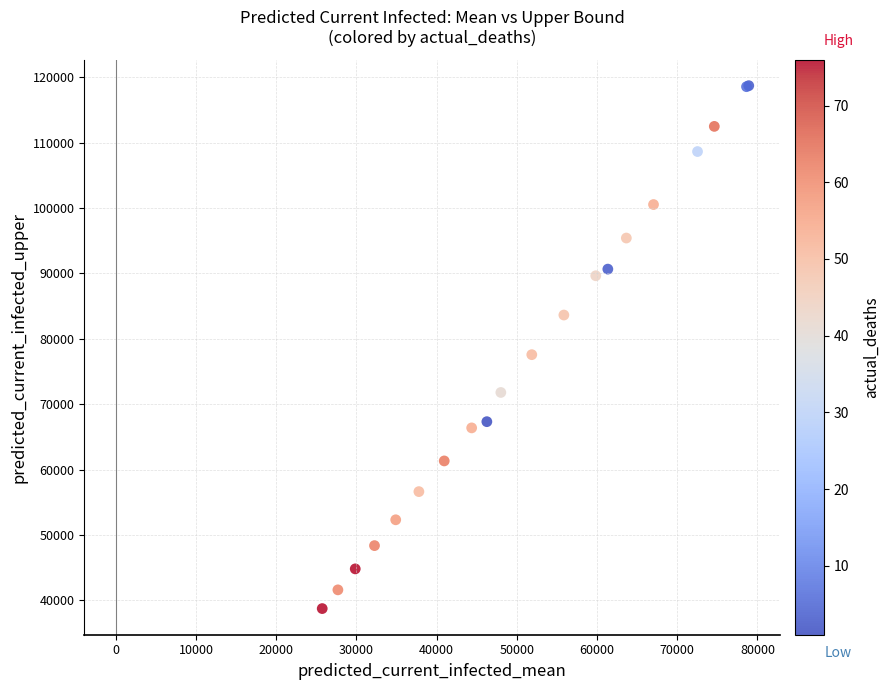

What Y value in the scatter plot is closest to 78721?

77567